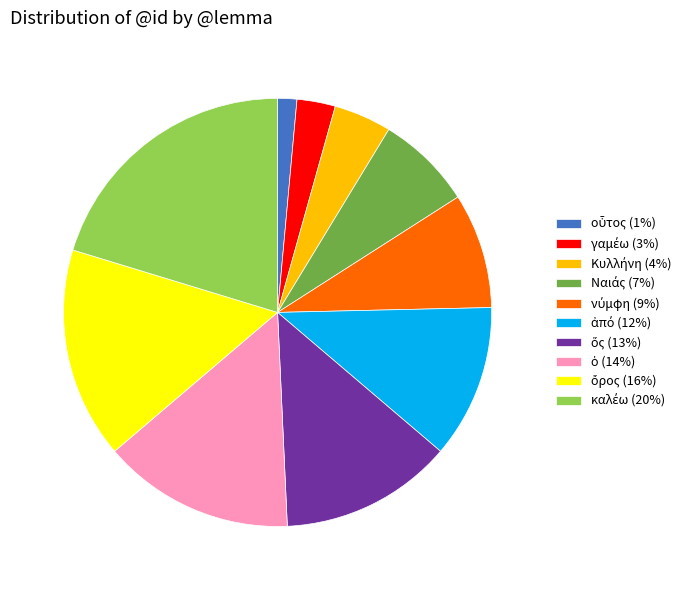

Is there any slice that represents more than half of the pie?

No